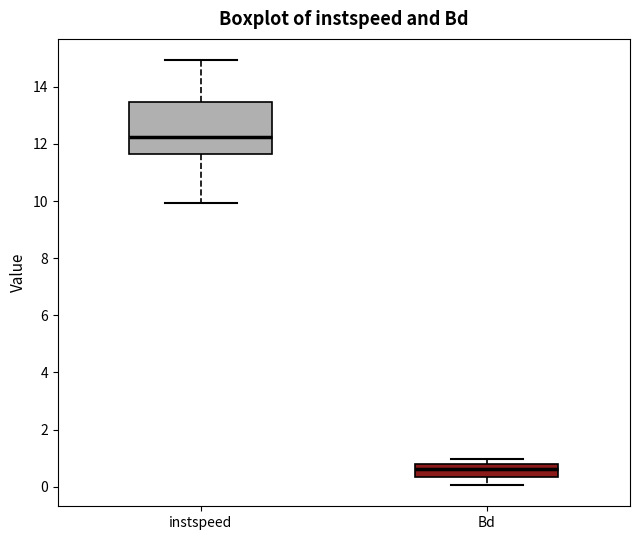

Reading left to right, read every box against the y-axis: the position of its median line, the range the box covers, and the ends of its whiskers. The values are not printed on the chart, so give them approximately, as read against the axis.

instspeed: median 12.2, box 11.6 to 13.4, whiskers 10.0 to 15.0
Bd: median 0.6, box 0.4 to 0.8, whiskers 0.0 to 1.0